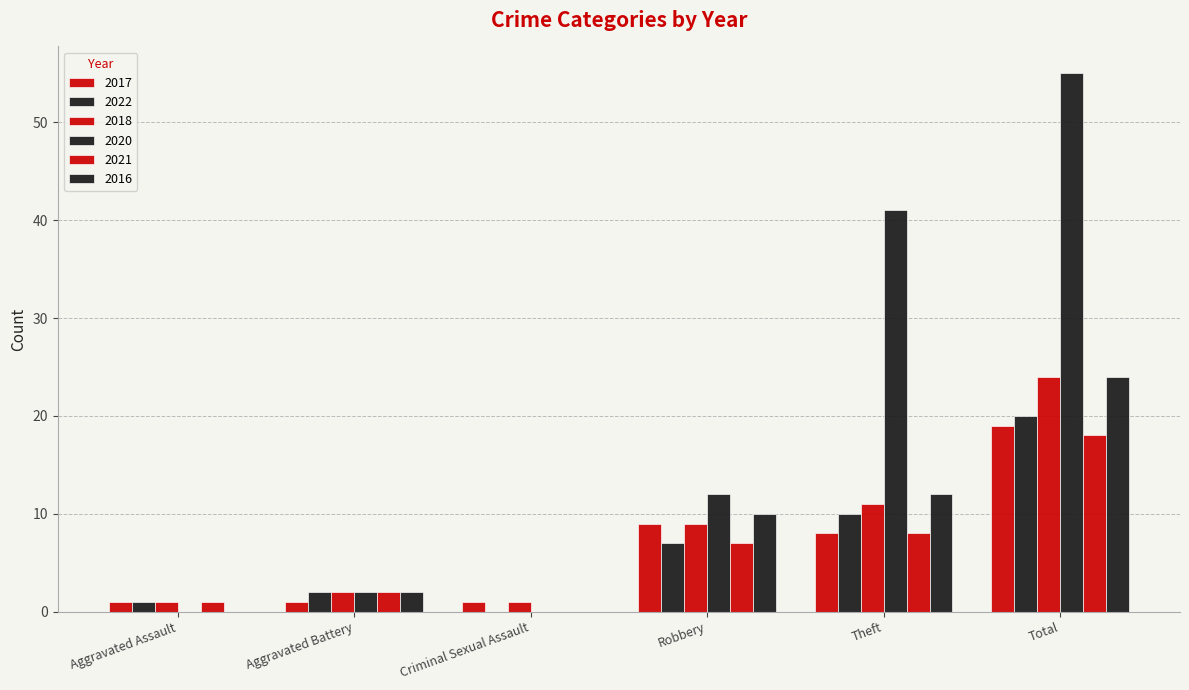

How many positive values does the 2022 series have?

5